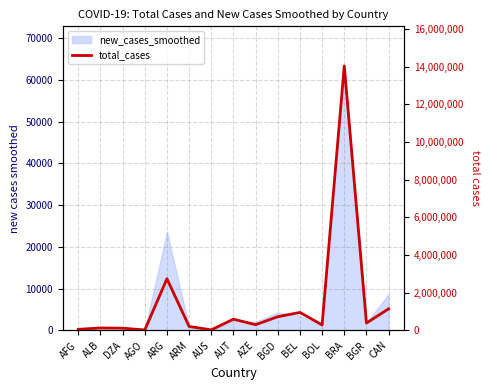

True or false: the data shows 955056 at BEL.

True